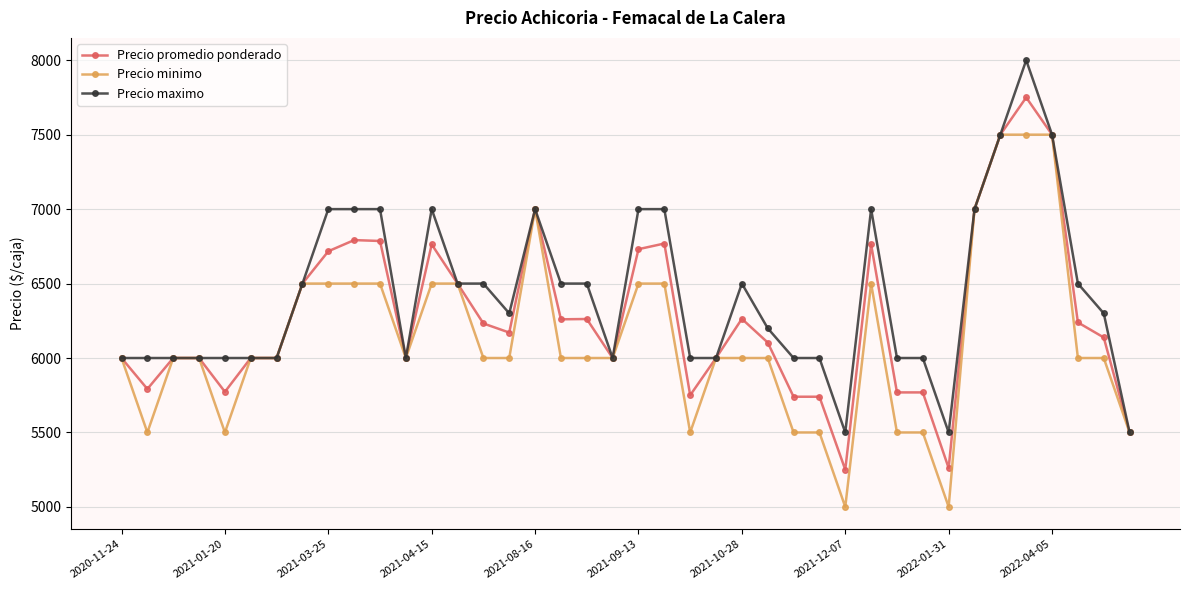

Rank the series by their average value, from lowest to highest.

Precio minimo, Precio promedio ponderado, Precio maximo